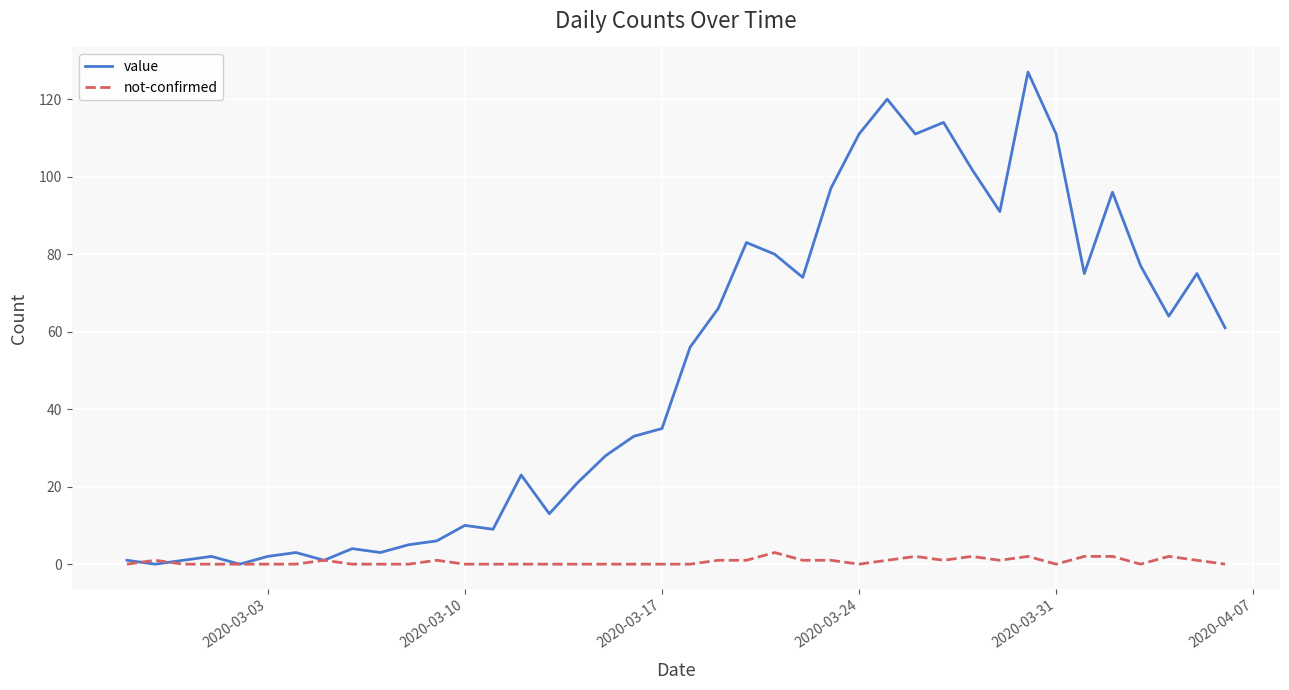

Count the number of categories in the chart.

40